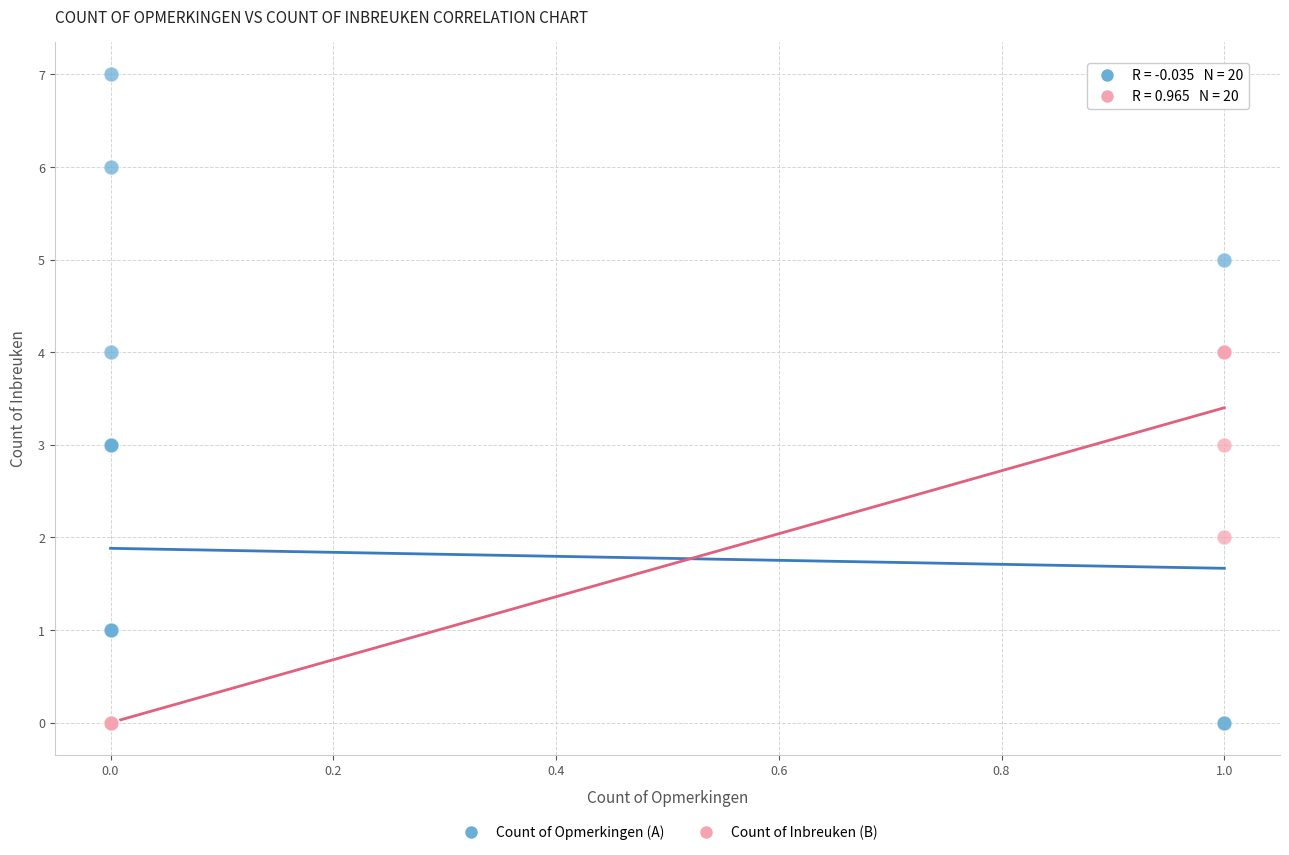

Which series contains the highest Y value?

Count of Opmerkingen (A)